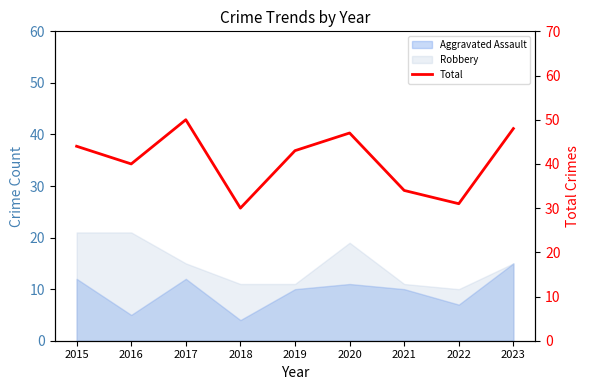

At which label is the value closest to 40?

2016